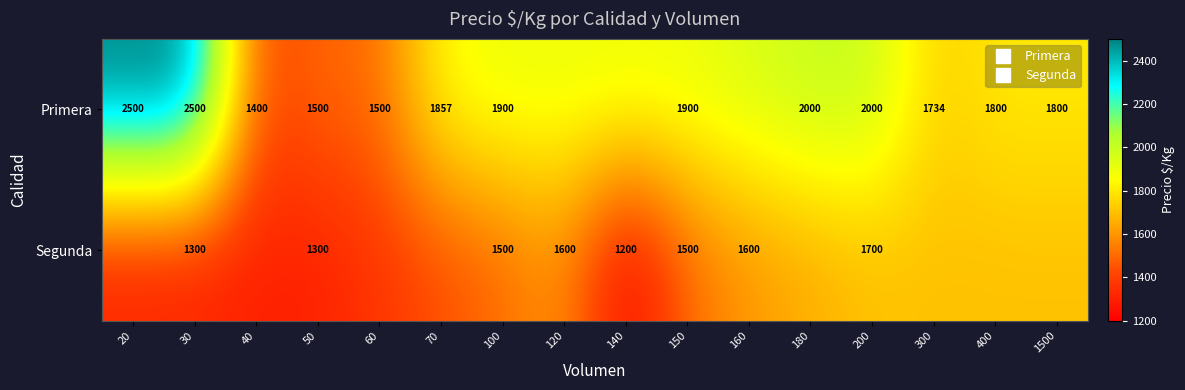

Rank the series by their maximum value, from lowest to highest.

Segunda, Primera